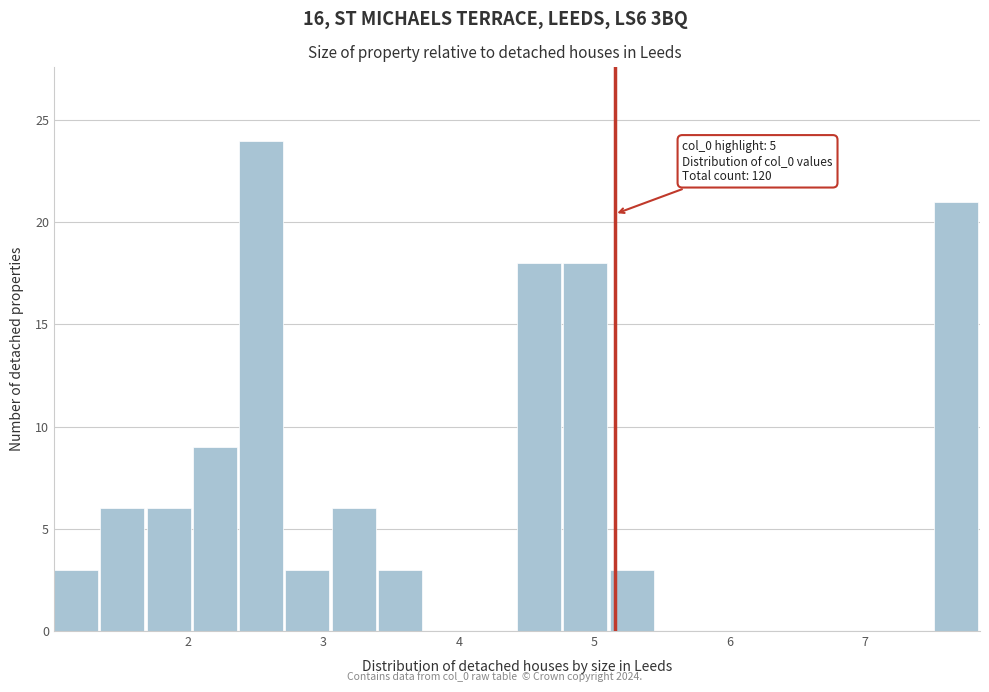

Read against the x-axis, roughly where is the centre of the tallest bar?

2.5